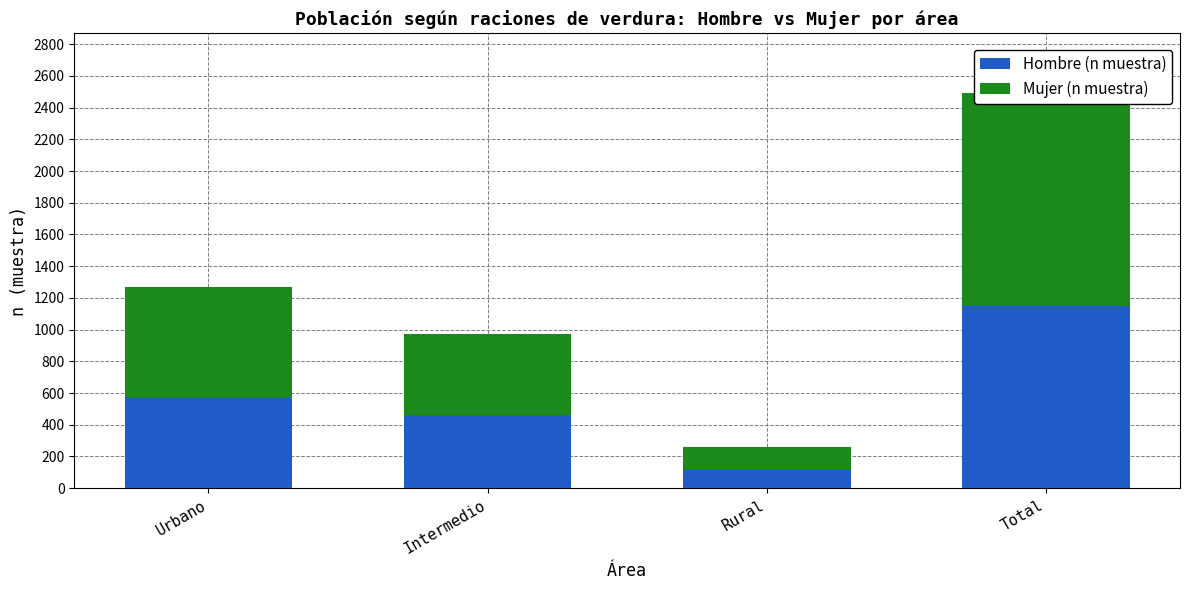

Which series has the widest spread of values?

Mujer (n muestra)